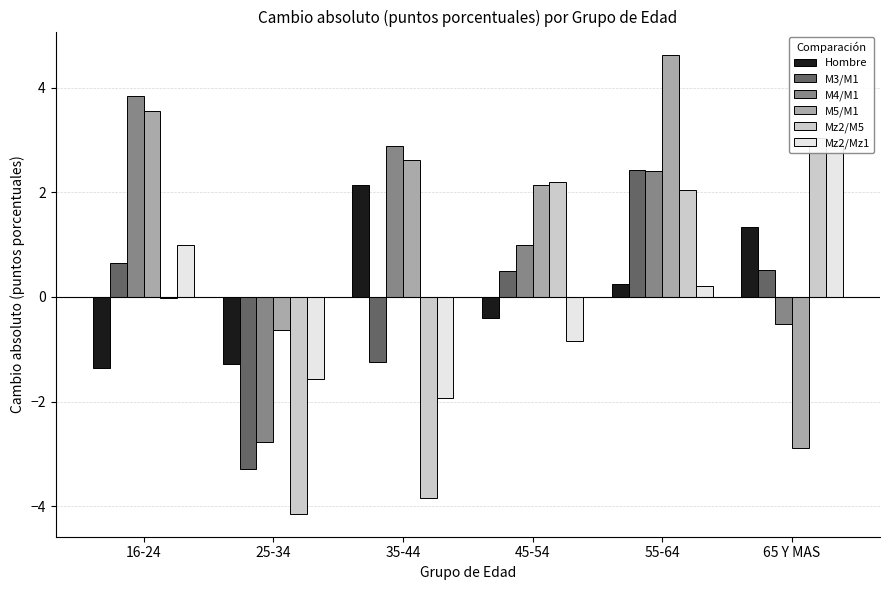

What is the lowest value of the M4/M1 series?

-2.8